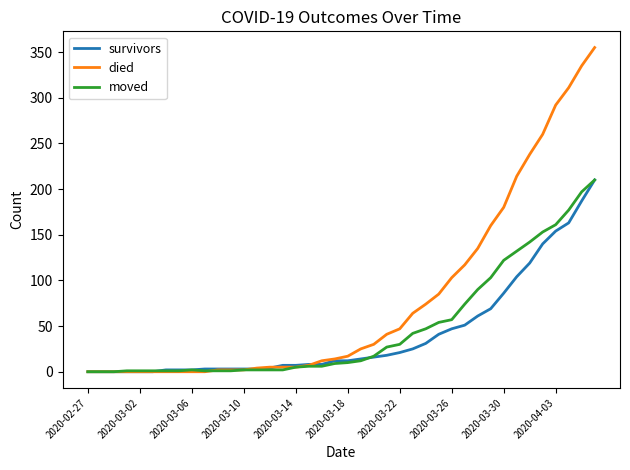

Which series has the largest total across all categories?

died